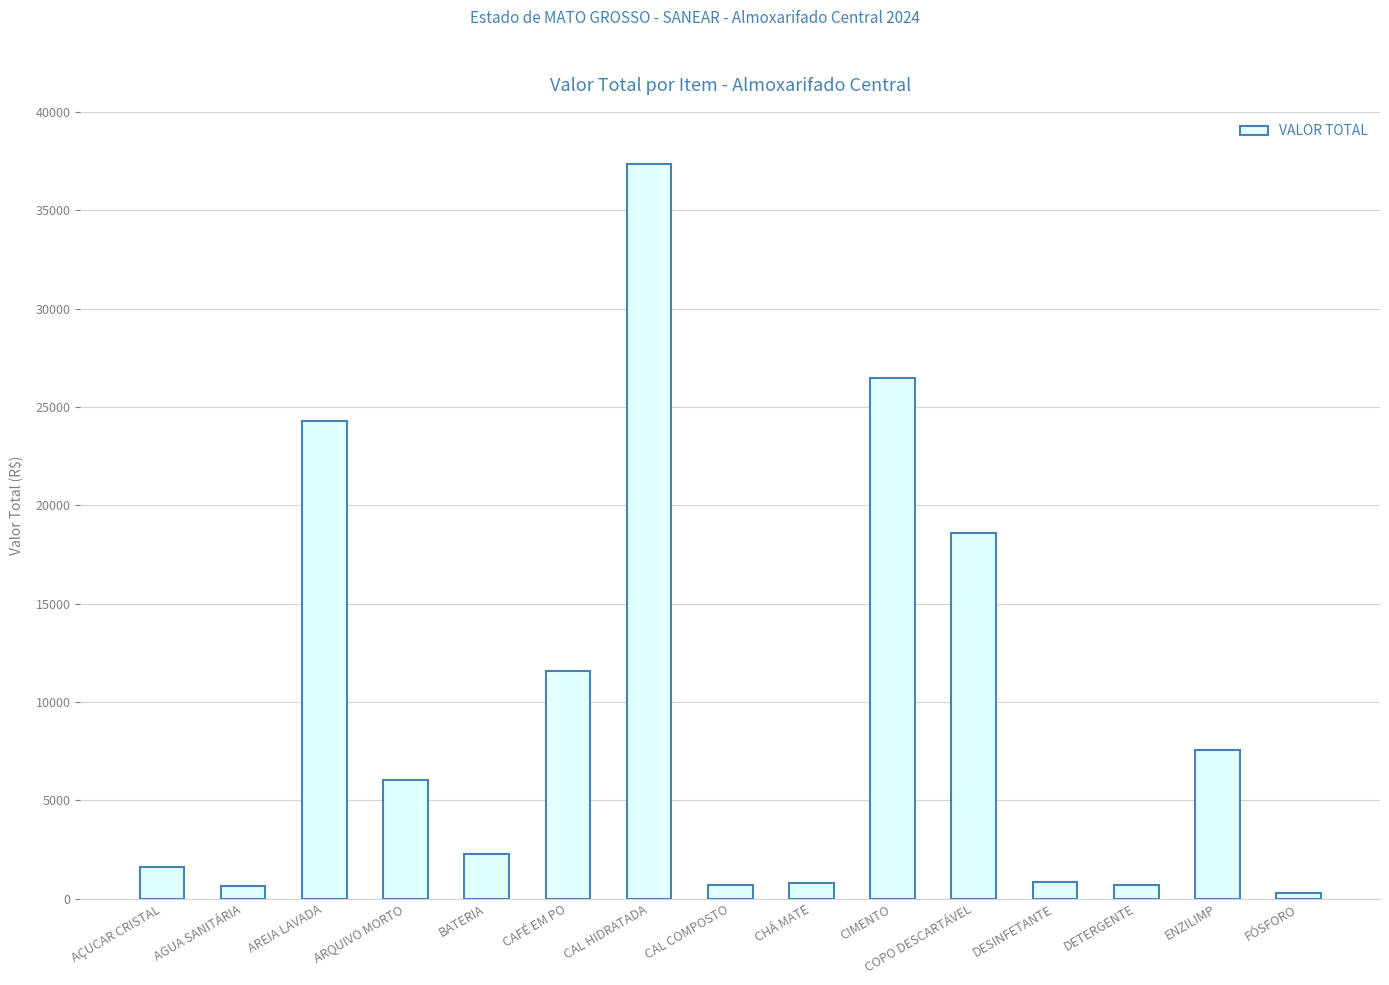

What is the label of the 12th bar from the right?

ARQUIVO MORTO